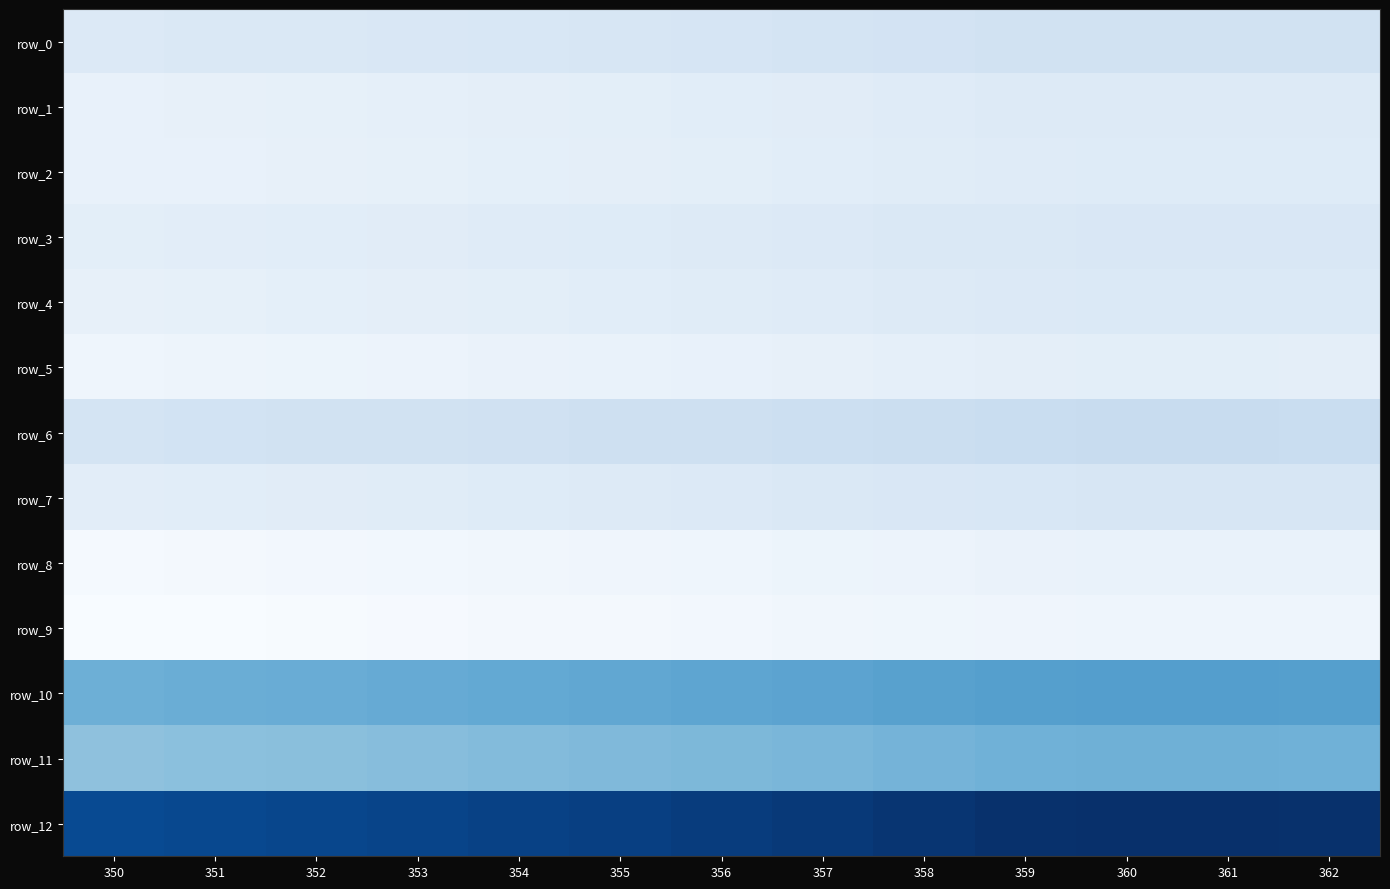

At 350, list the series in order from largest to smallest.

row_12, row_10, row_11, row_6, row_0, row_7, row_3, row_4, row_1, row_2, row_5, row_8, row_9